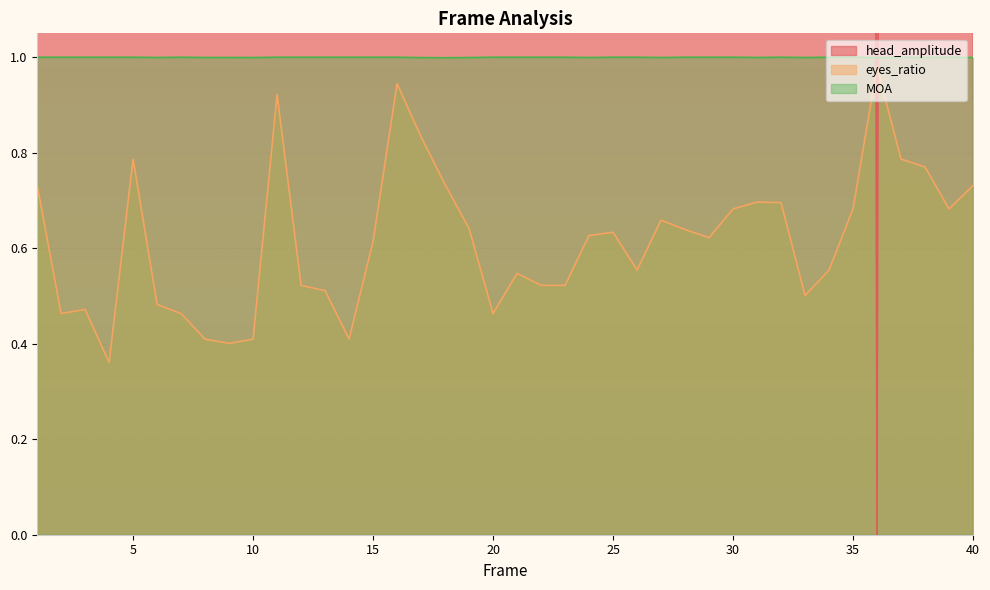

Rank the categories by head_amplitude value from lowest to highest.

36, 1, 11, 2, 39, 17, 31, 16, 32, 29, 38, 3, 40, 35, 30, 37, 28, 27, 7, 19, 8, 5, 26, 18, 6, 15, 12, 21, 13, 23, 24, 10, 34, 4, 20, 33, 9, 14, 25, 22